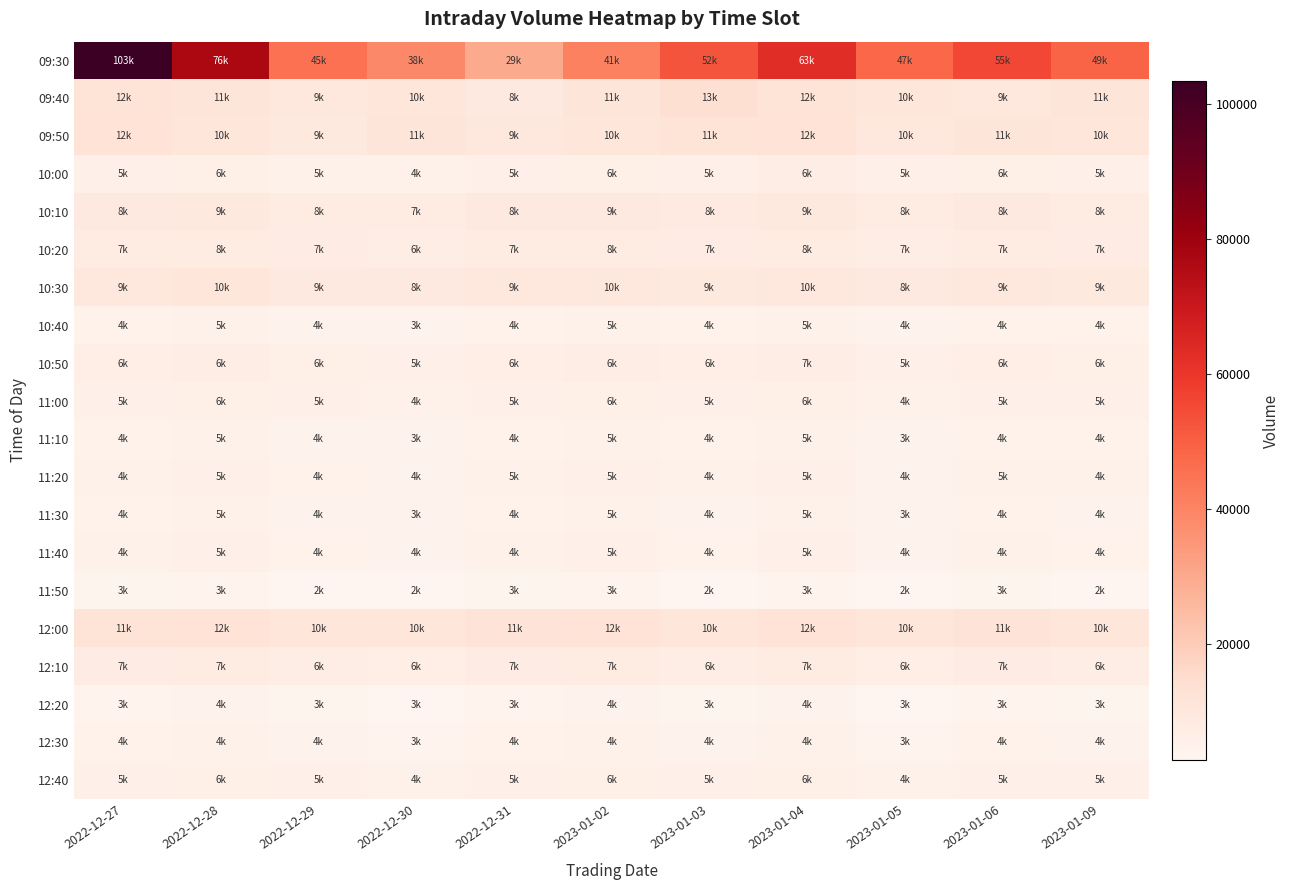

Rank the series by their maximum value, from lowest to highest.

11:50, 12:20, 12:30, 11:10, 11:30, 10:40, 11:40, 11:20, 12:40, 11:00, 10:00, 10:50, 12:10, 10:20, 10:10, 10:30, 09:50, 12:00, 09:40, 09:30